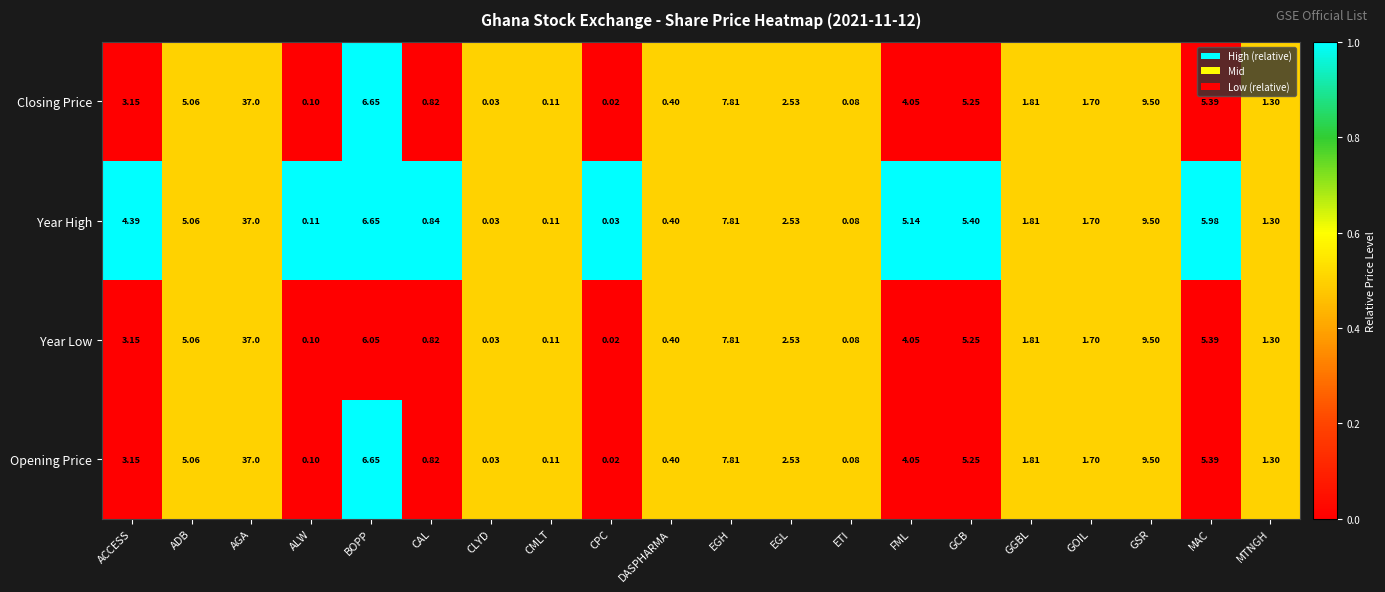

Rank the categories by Year Low value from highest to lowest.

AGA, GSR, EGH, BOPP, MAC, GCB, ADB, FML, ACCESS, EGL, GGBL, GOIL, MTNGH, CAL, DASPHARMA, CMLT, ALW, ETI, CLYD, CPC